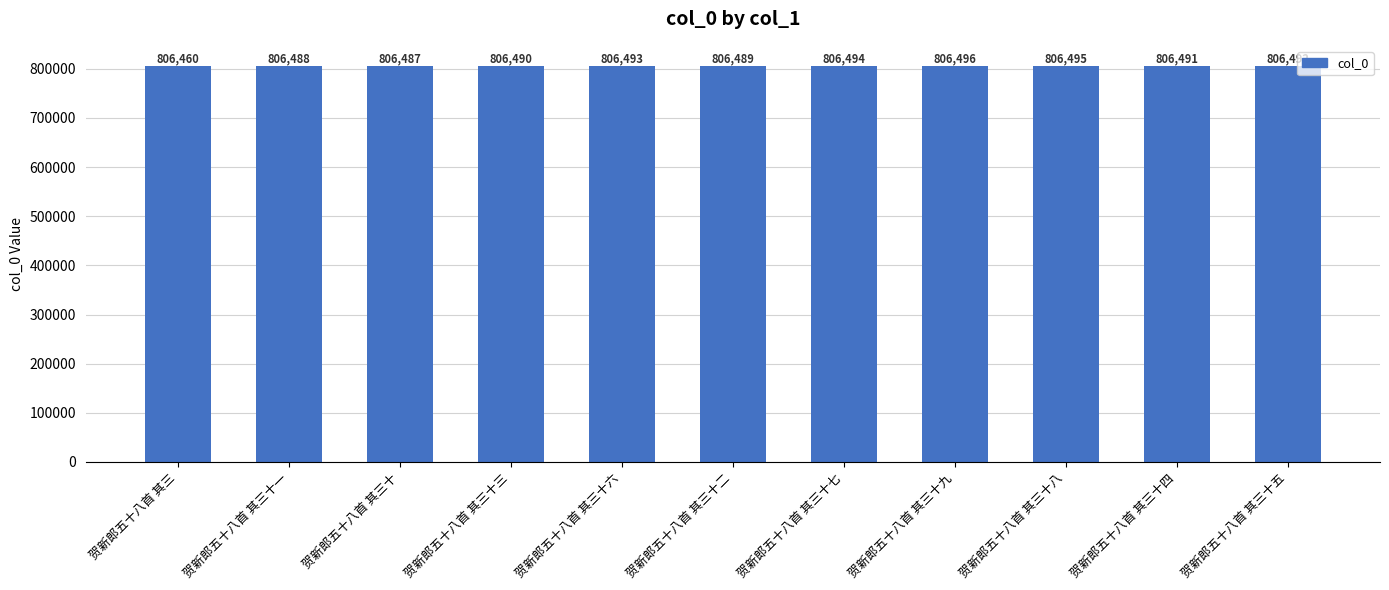

What is the label of the 6th bar from the right?

贺新郎五十八首 其三十二